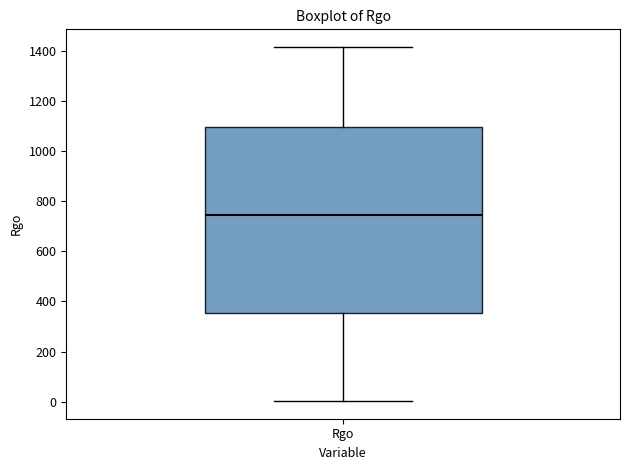

Read this box plot against the y-axis: the position of the median line, the range covered by the box, and the ends of both whiskers. The values are not printed on the chart, so give them approximately, as read against the axis.

median 740, box 360 to 1100, whiskers 0 to 1420